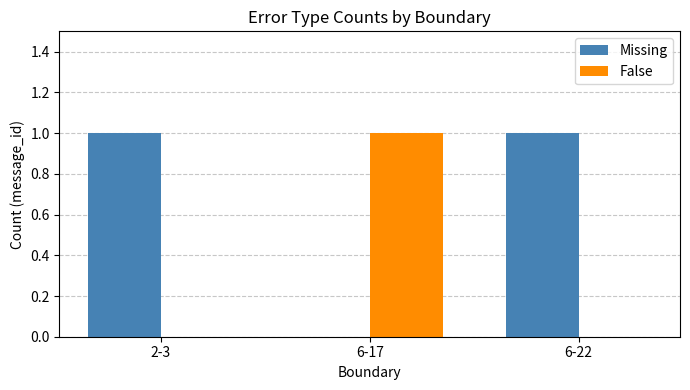

What is the total value across all series at 6-17?

1